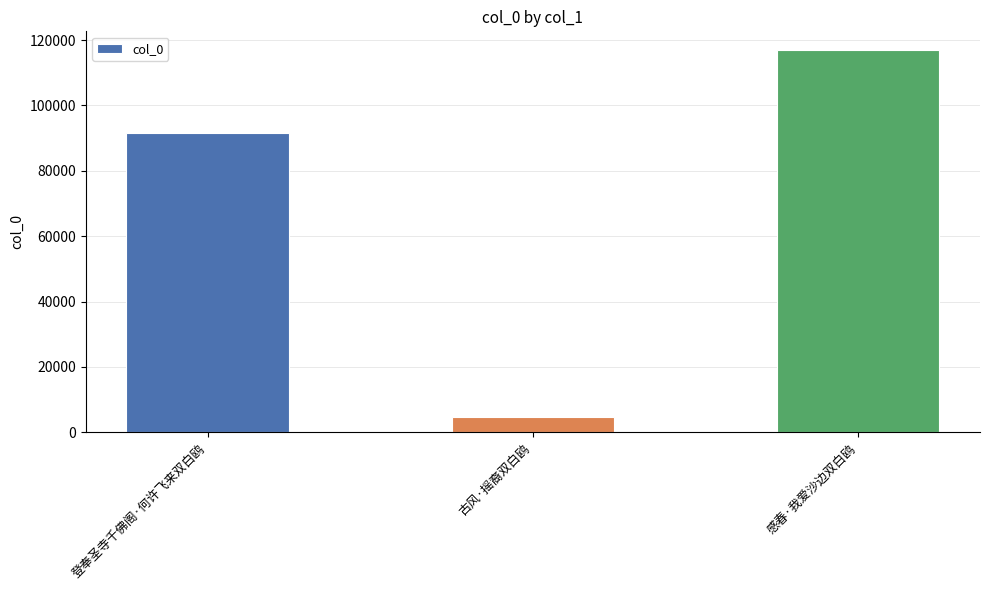

List the labels in order of value, largest first.

感春·我爱沙边双白鸥, 登奉圣寺千佛阁·何许飞来双白鸥, 古风·摇裔双白鸥